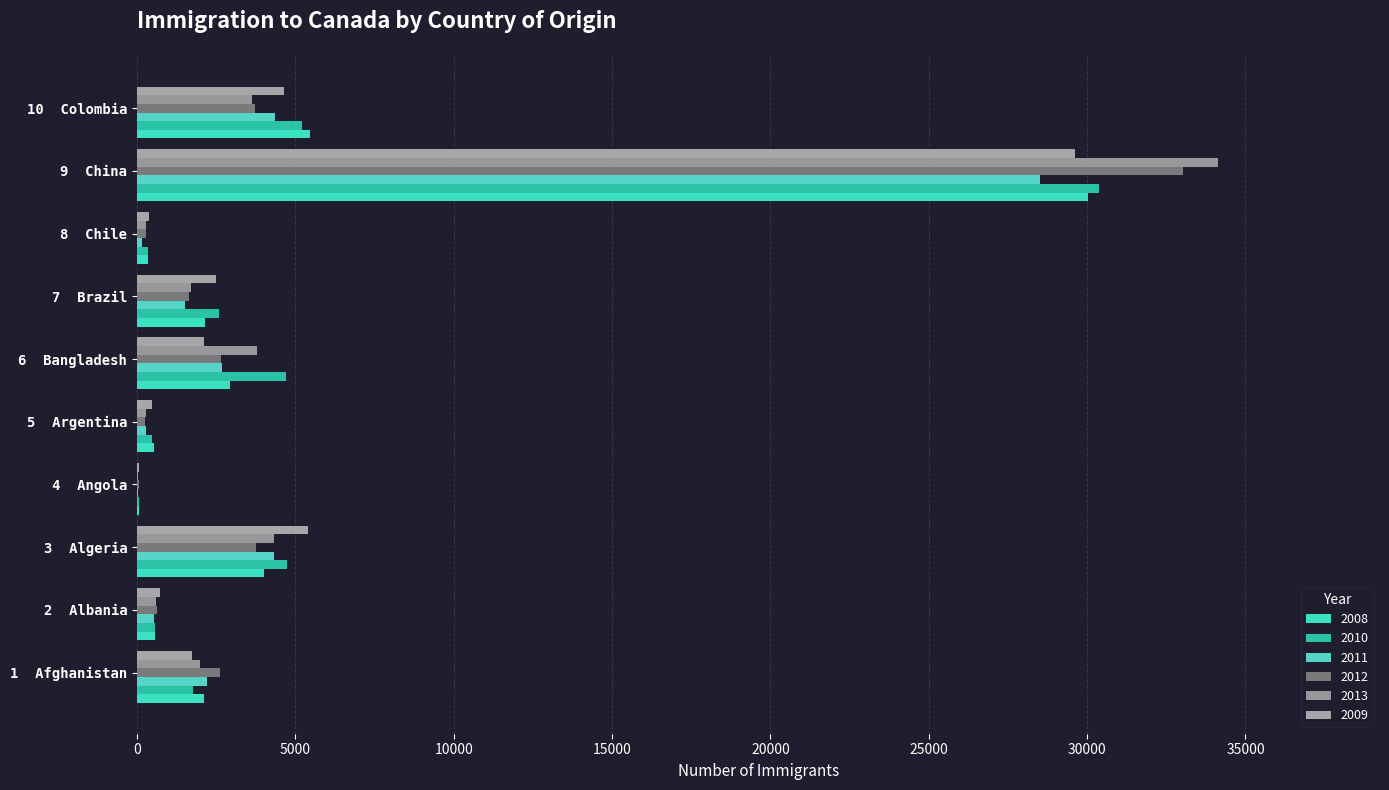

How many data points does each series have?

10